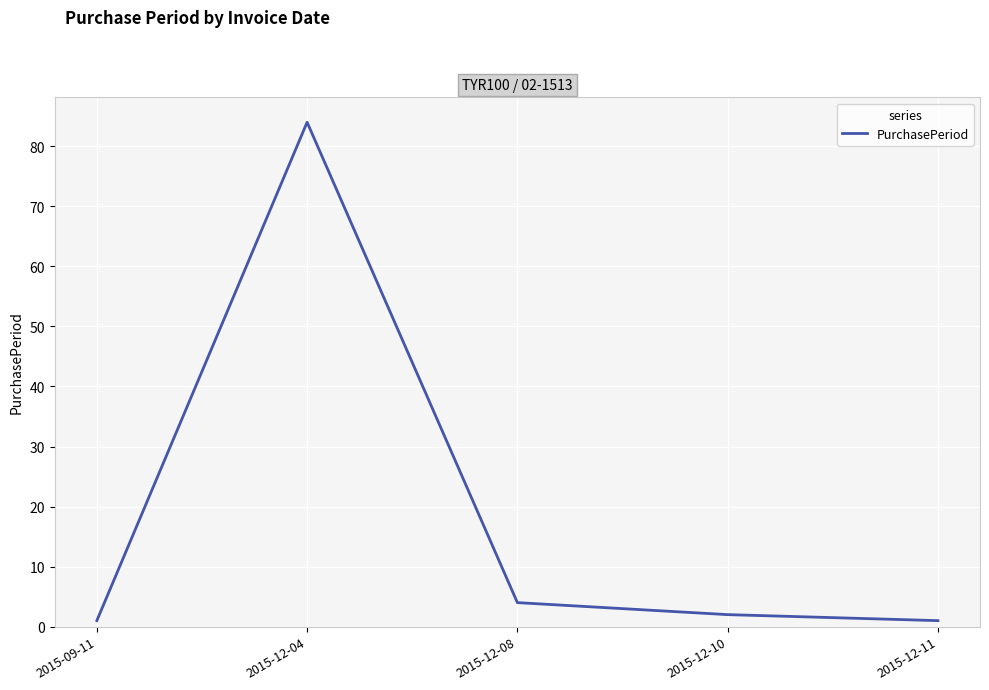

What is the average value?

18